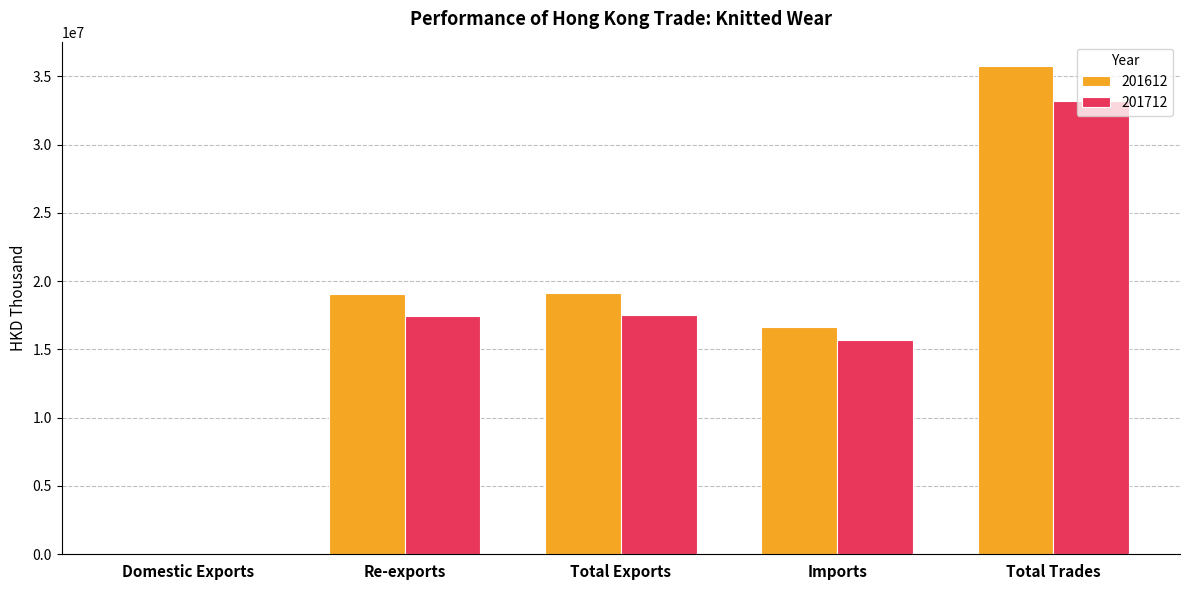

Count the number of categories in the chart.

5